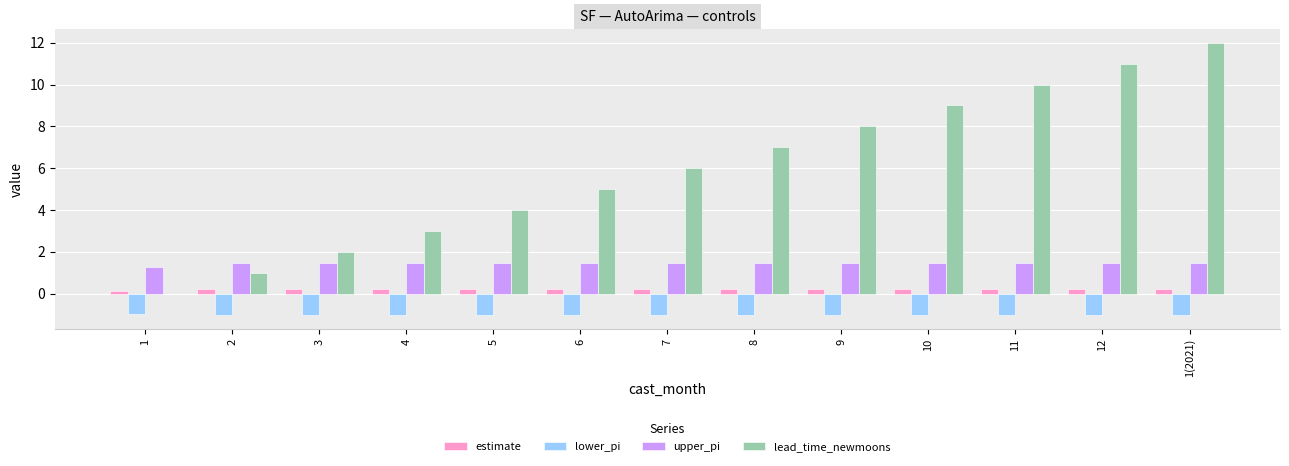

Reading left to right, extract all data points from this chart.

estimate: 0.1	0.2	0.2	0.2	0.2	0.2	0.2	0.2	0.2	0.2	0.2	0.2	0.2
lower_pi: -1.0	-1.0	-1.0	-1.0	-1.0	-1.0	-1.0	-1.0	-1.0	-1.0	-1.0	-1.0	-1.0
upper_pi: 1.3	1.5	1.5	1.5	1.5	1.5	1.5	1.5	1.5	1.5	1.5	1.5	1.5
lead_time_newmoons: 0.0	1.0	2.0	3.0	4.0	5.0	6.0	7.0	8.0	9.0	10.0	11.0	12.0